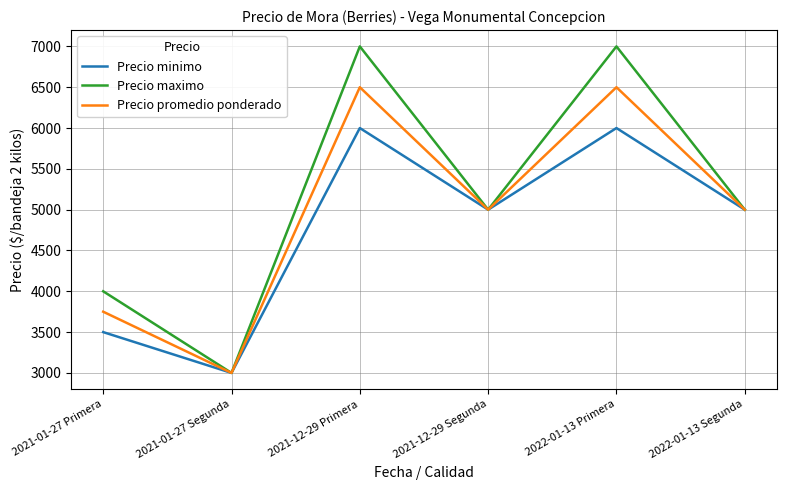

The value of Precio promedio ponderado at 2022-01-13 Primera is 3760. True or false?

False